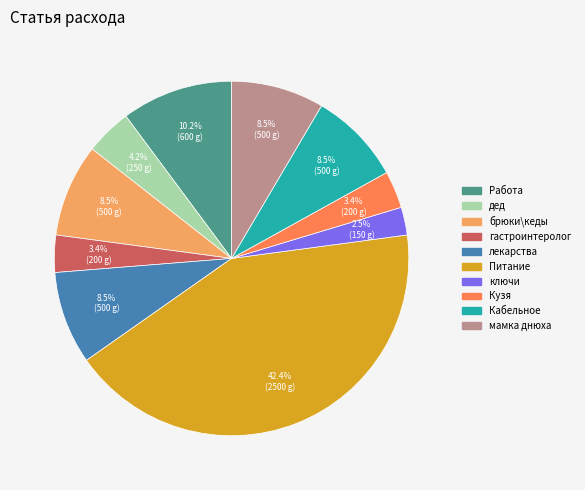

Do дед and Работа together represent more than half of the pie?

No